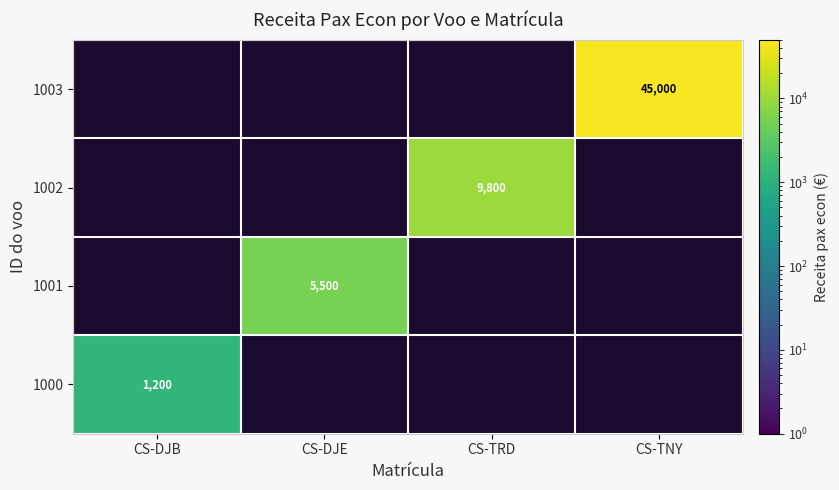

Which series has the largest range (max minus min)?

CS-TNY